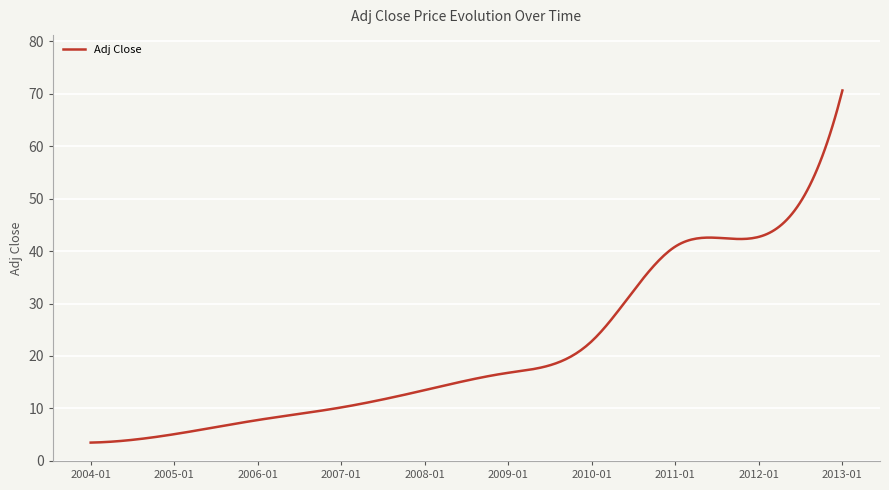

What is the difference between the maximum and minimum values?

67.1